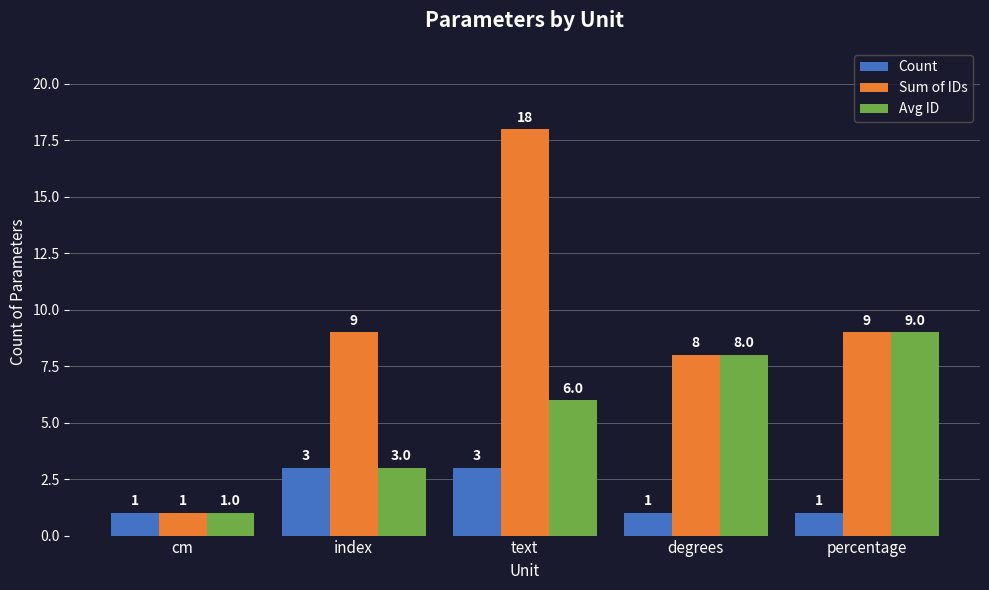

How many series are shown in this chart?

3